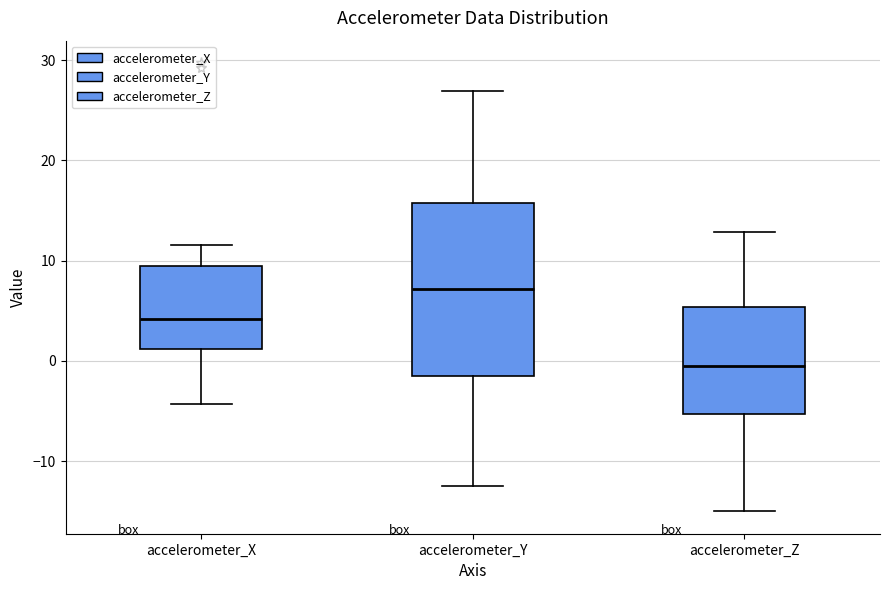

Reading left to right, read every box against the y-axis: the position of its median line, the range the box covers, and the ends of its whiskers. The values are not printed on the chart, so give them approximately, as read against the axis.

accelerometer_X: median 4, box 1 to 9, whiskers -4 to 12
accelerometer_Y: median 7, box -2 to 16, whiskers -12 to 27
accelerometer_Z: median -1, box -5 to 5, whiskers -15 to 13